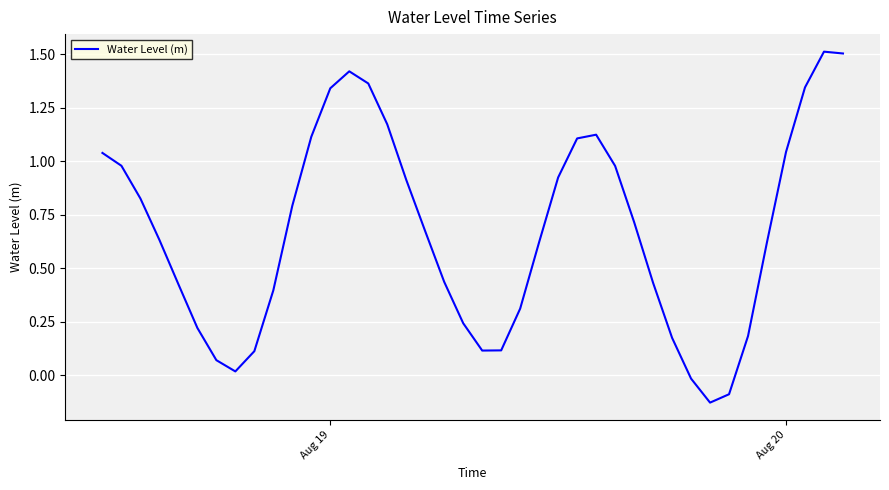

What is the maximum value shown in the chart?

1.5